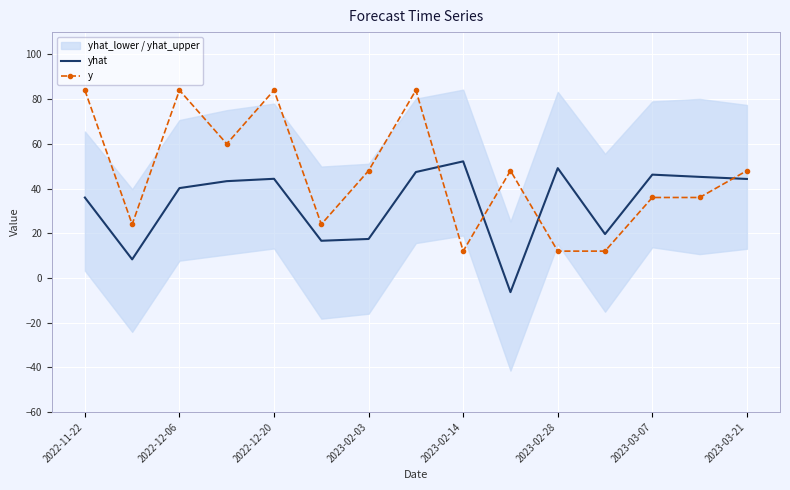

True or false: yhat has a value of 80.2 at 13.

False